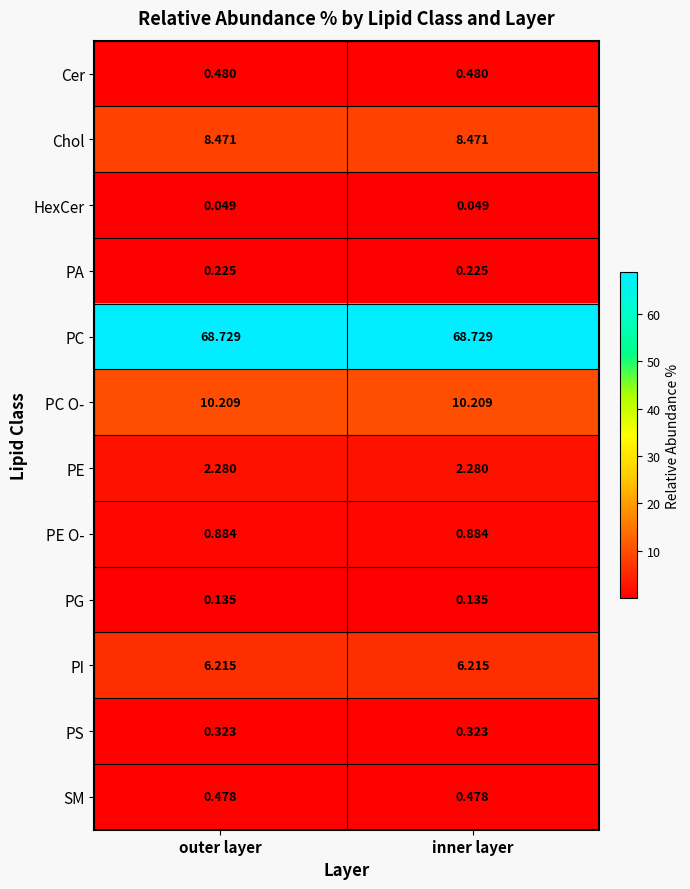

Rank the series at outer layer from lowest to highest value.

HexCer, PG, PA, PS, SM, Cer, PE O-, PE, PI, Chol, PC O-, PC